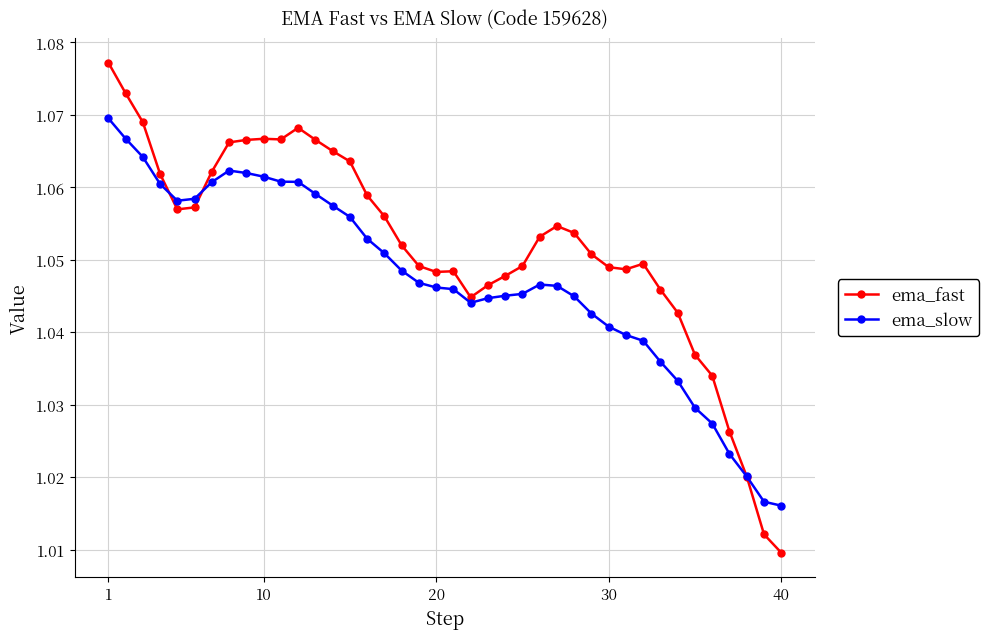

Rank the series by their maximum value, from highest to lowest.

ema_fast, ema_slow